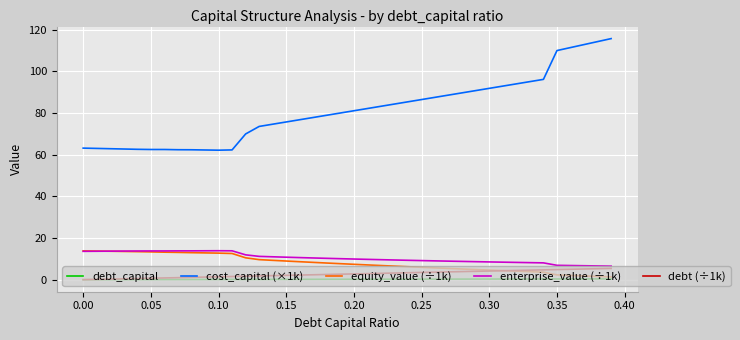

True or false: cost_capital (×1k) and enterprise_value (÷1k) cross at least once.

False